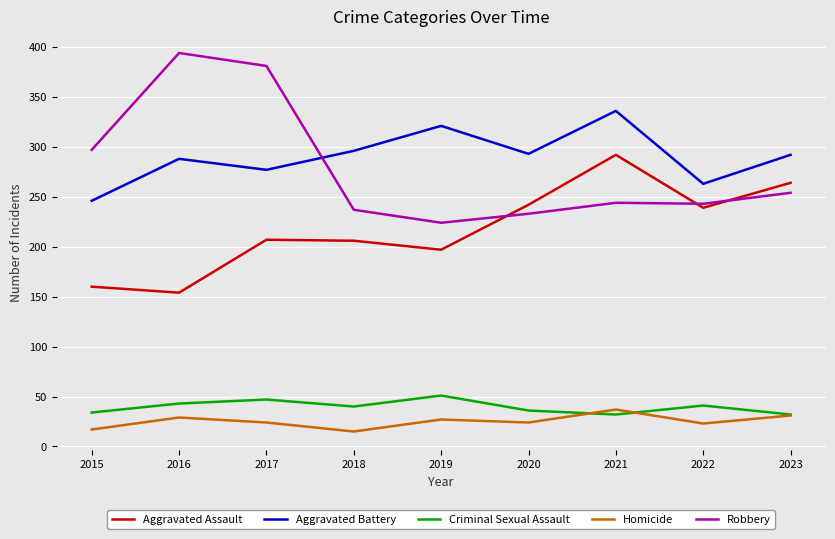

Rank the series at 2015 from lowest to highest value.

Homicide, Criminal Sexual Assault, Aggravated Assault, Aggravated Battery, Robbery